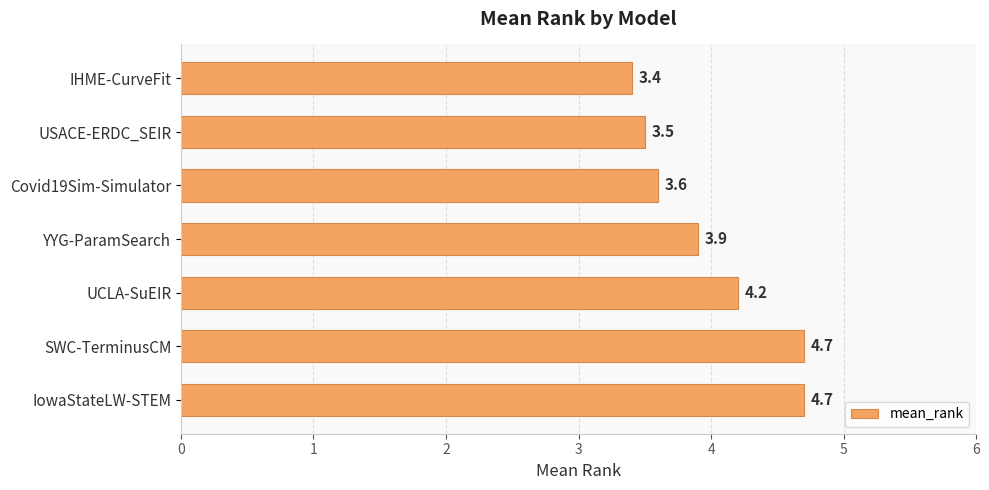

What is the sum of all values?

28.0